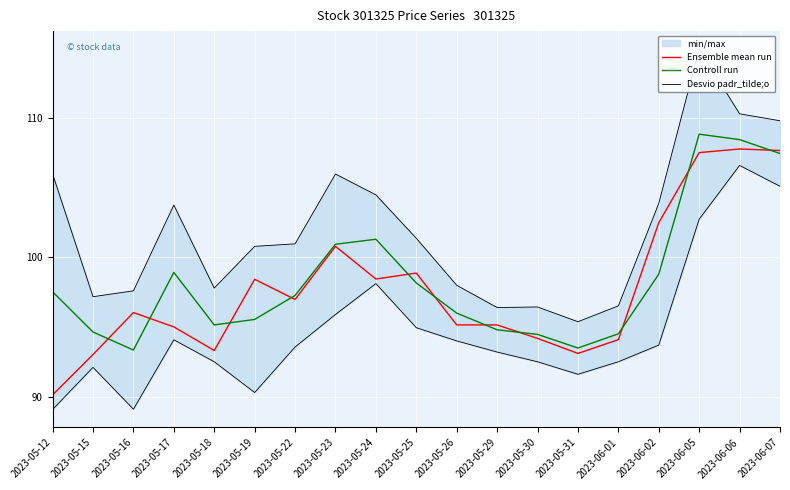

Is the value of Controll run at 2023-06-06 greater than the value of Desvio padr_tilde;o at 2023-05-17?

Yes